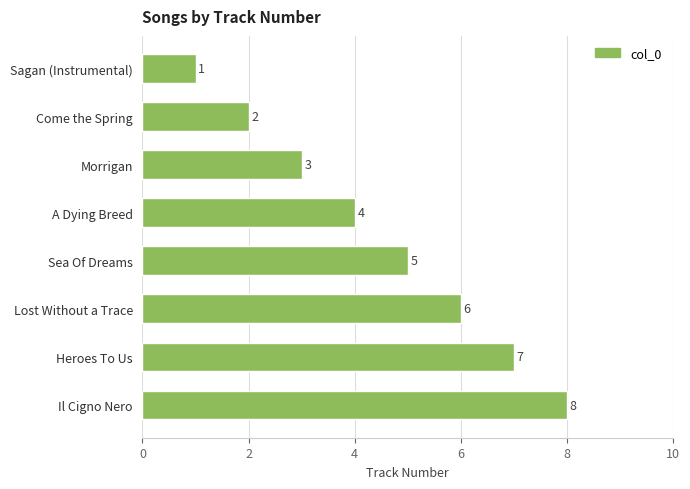

Which has a higher value, Sea Of Dreams or Il Cigno Nero?

Il Cigno Nero